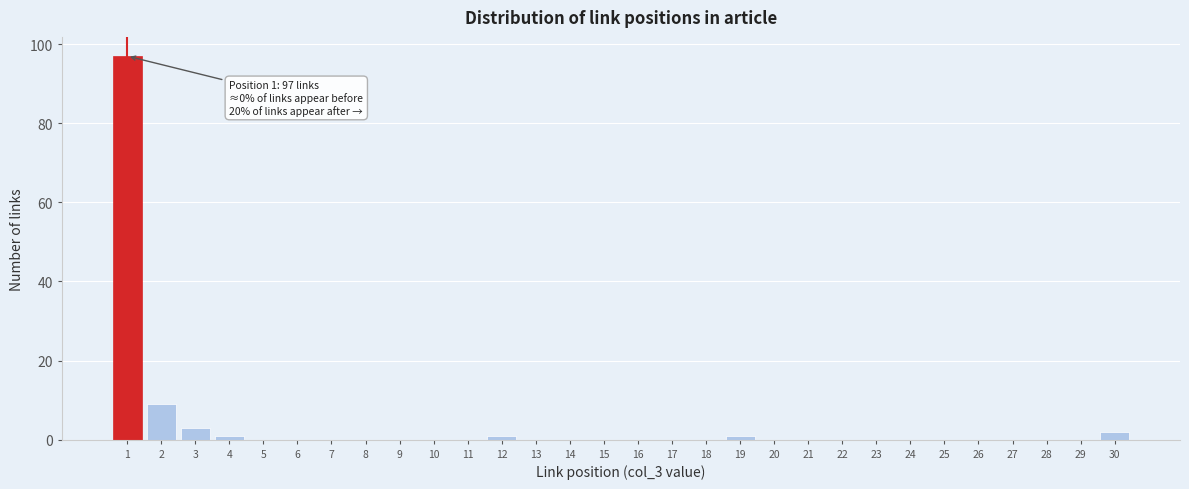

Reading left to right, list all the values displayed in this chart.

1=97	2=9	3=3	4=1	5=0	6=0	7=0	8=0	9=0	10=0	11=0	12=1	13=0	14=0	15=0	16=0	17=0	18=0	19=1	20=0	21=0	22=0	23=0	24=0	25=0	26=0	27=0	28=0	29=0	30=2